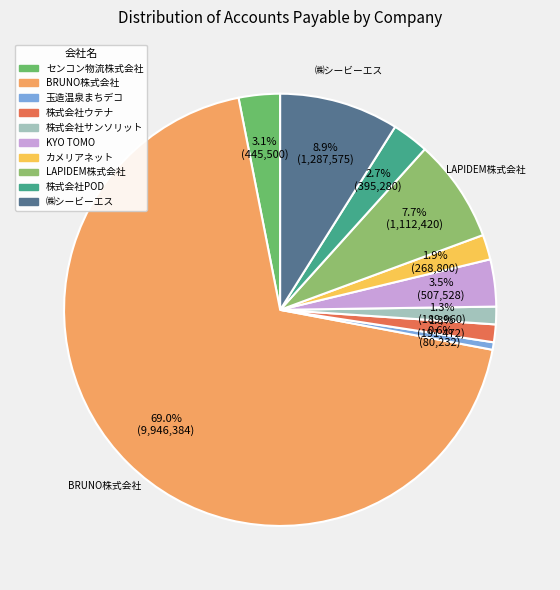

Which slice is the smallest?

玉造温泉まちデコ